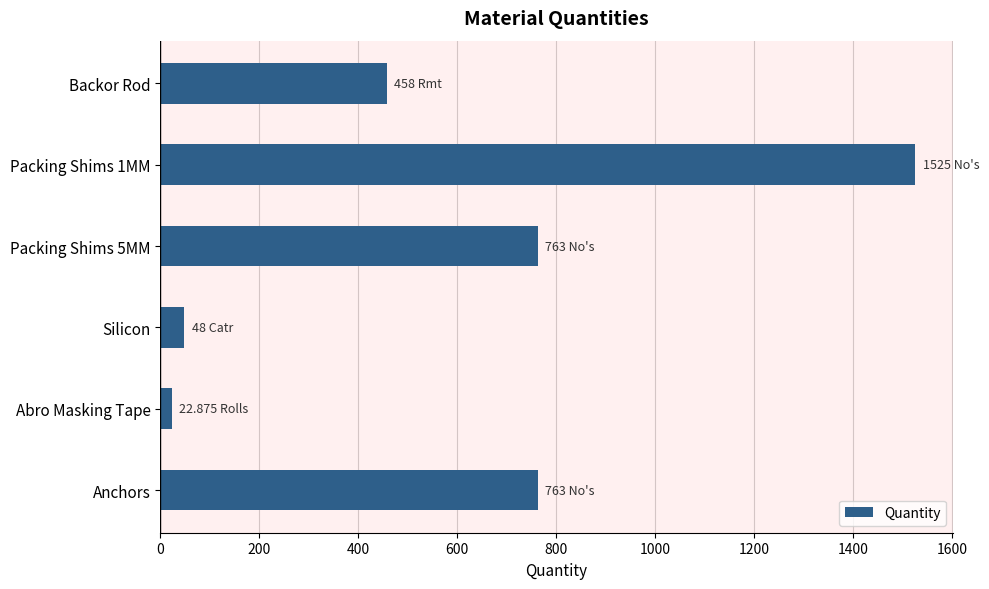

What is the sum of the values at Backor Rod and Silicon?

506.0